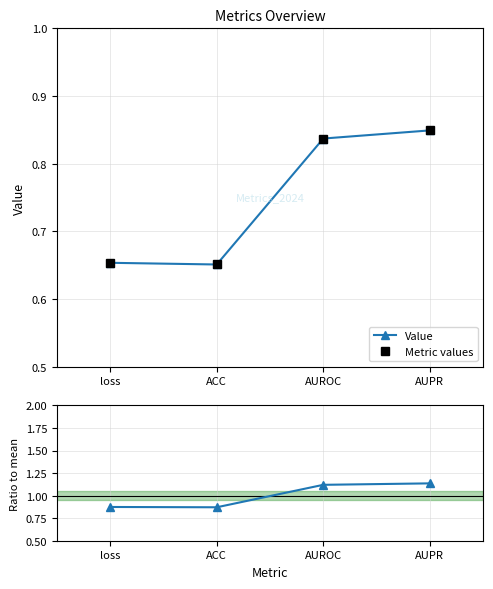

What is the approximate value of Value at AUROC?

0.8